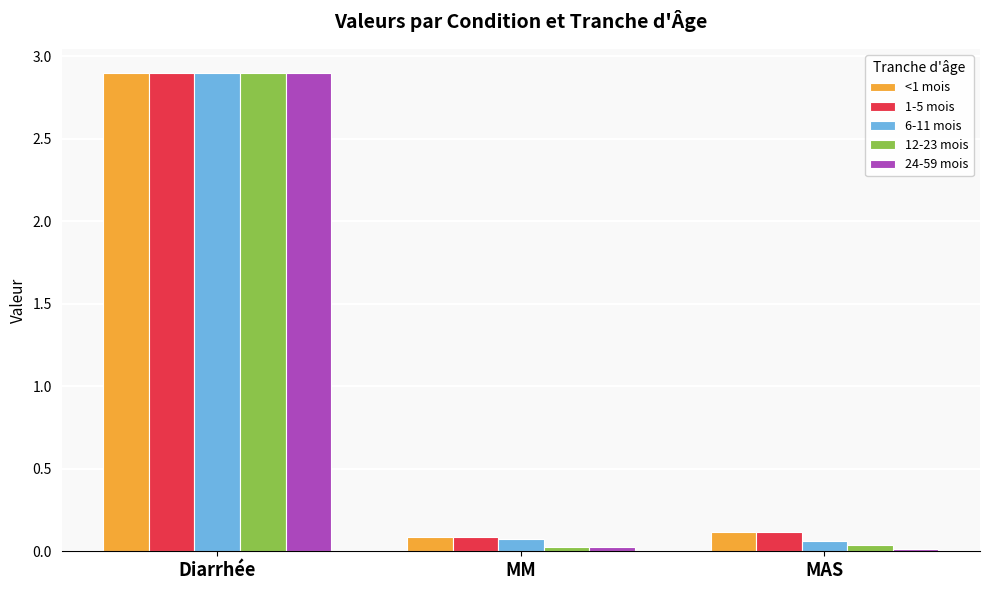

Does the chart contain any negative values?

No